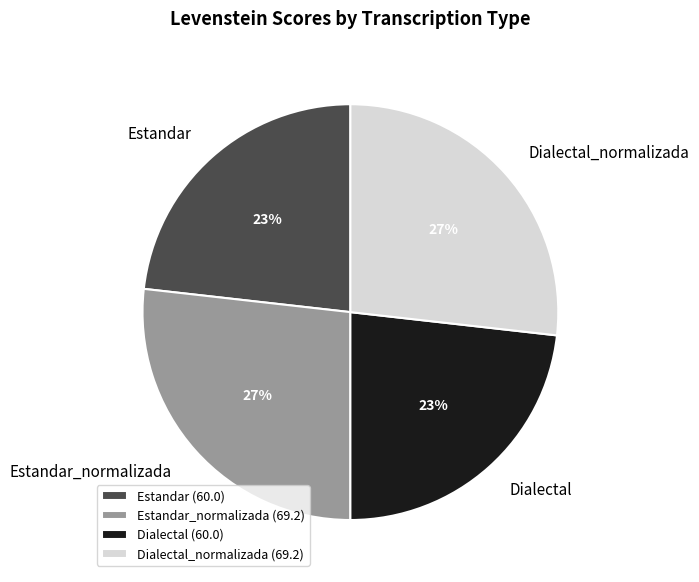

To the nearest percent, what is the average slice percentage?

25%